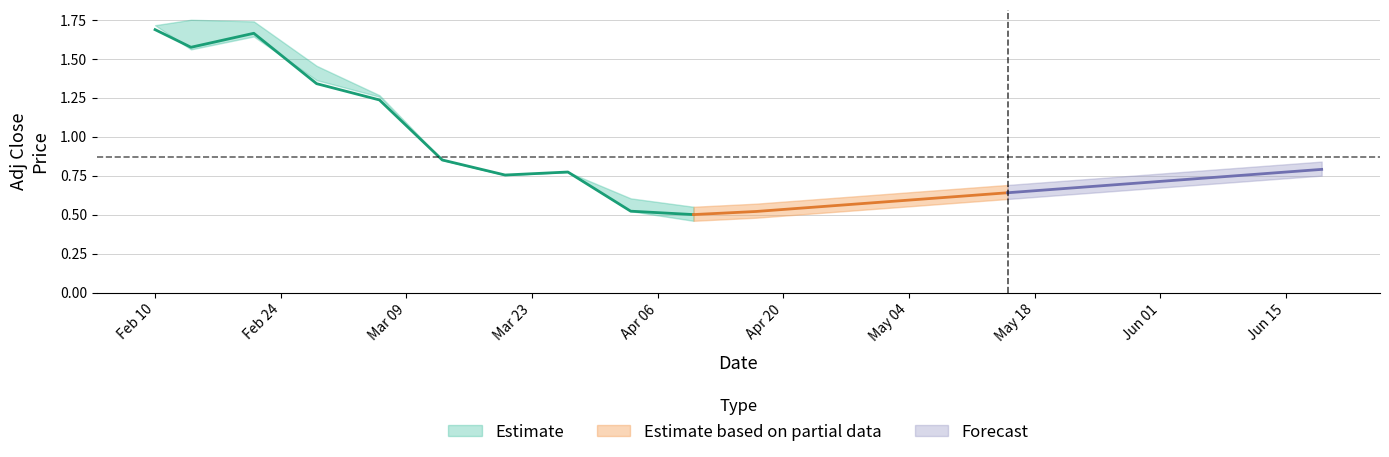

What is the difference between the maximum and minimum values in the Adj Close series?

1.2